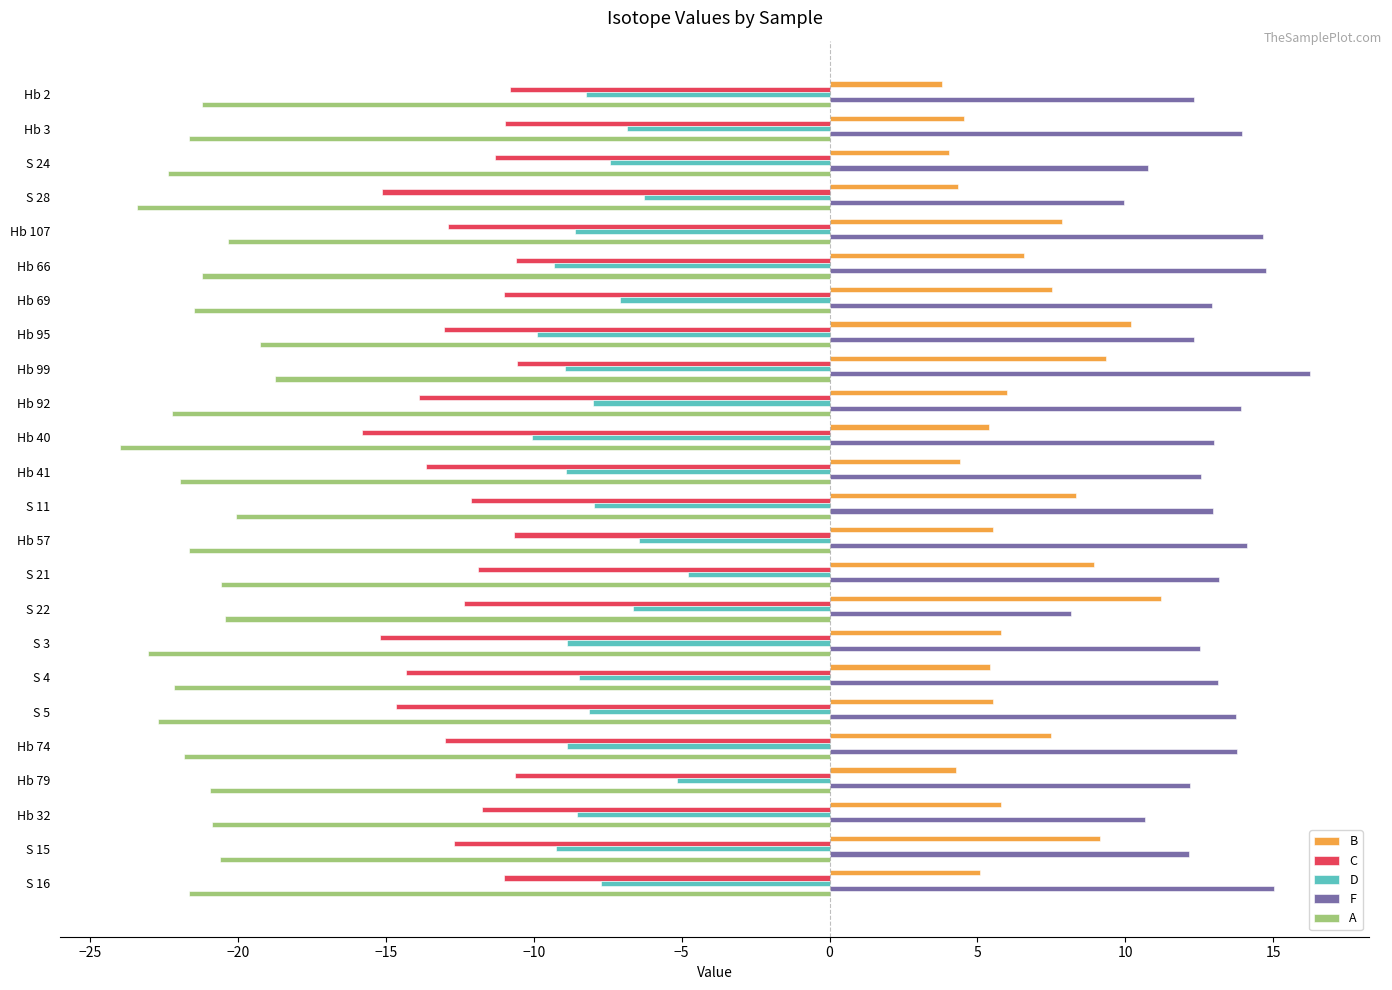

Which series changed the most between Hb 3 and S 28?

C